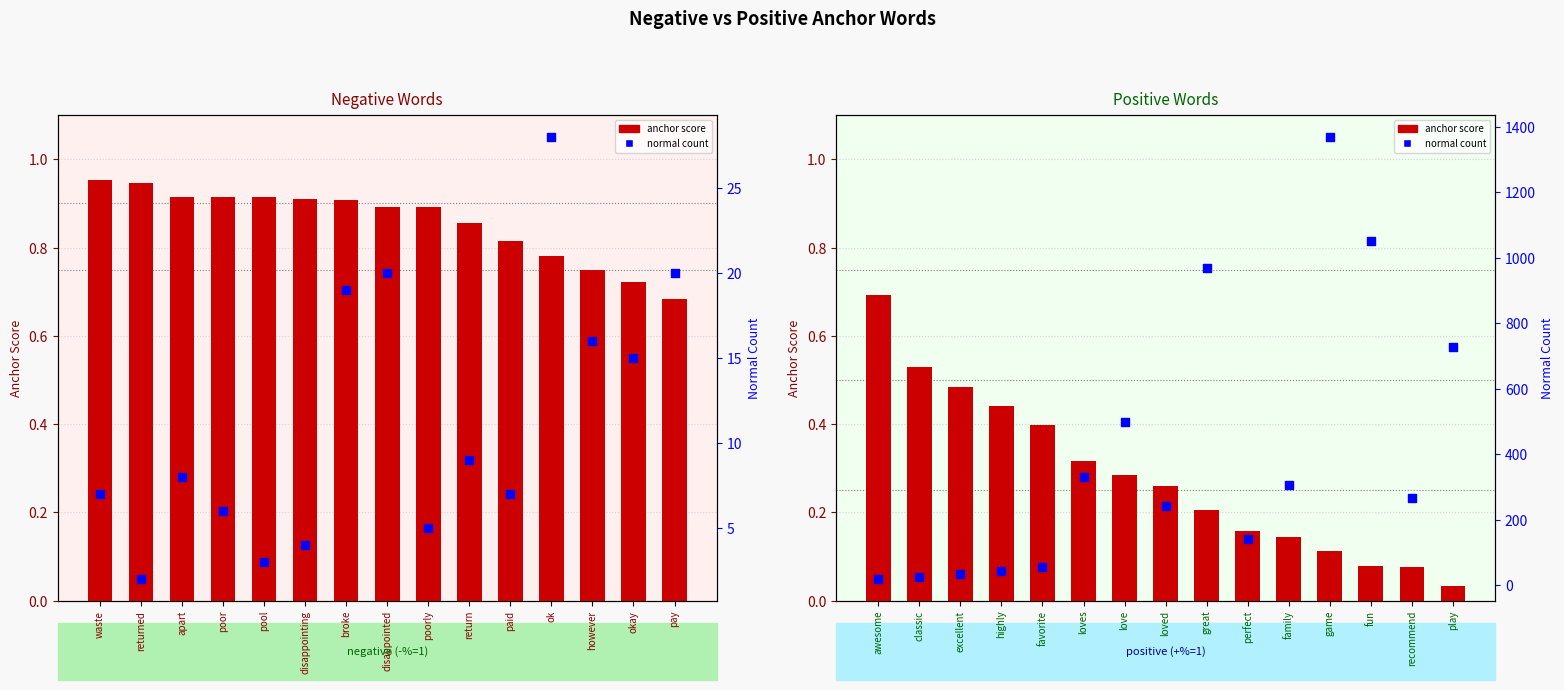

Is the value of normal count at perfect greater than the value of anchor score at highly?

Yes